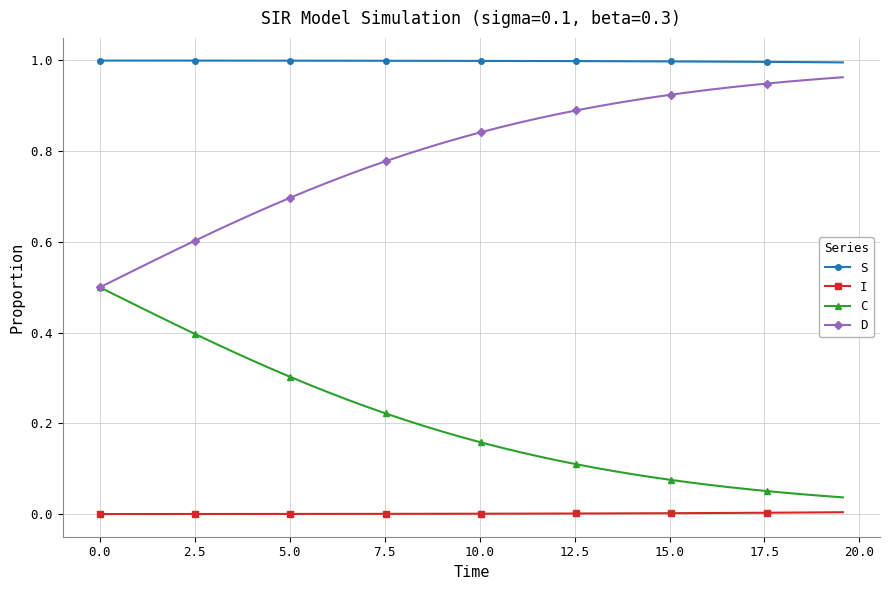

Which series has the largest total across all categories?

S